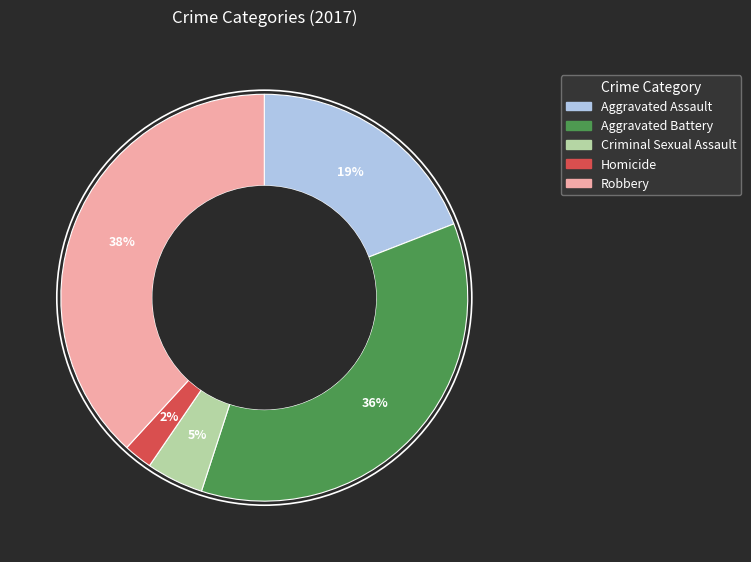

Is the sum of Aggravated Assault and Criminal Sexual Assault greater than half?

No